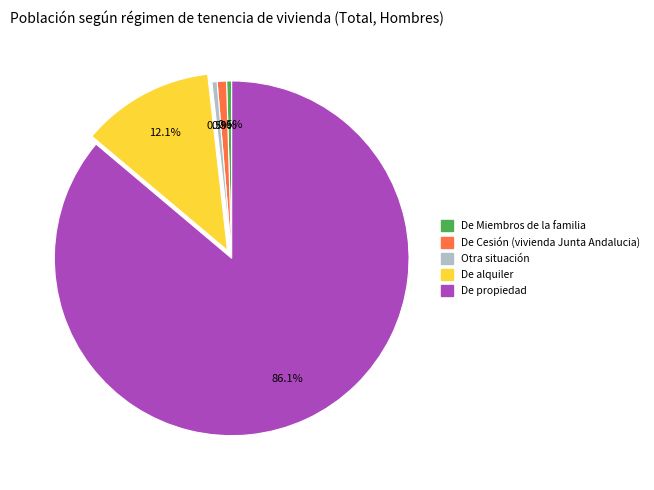

How many segments does this pie chart have?

5